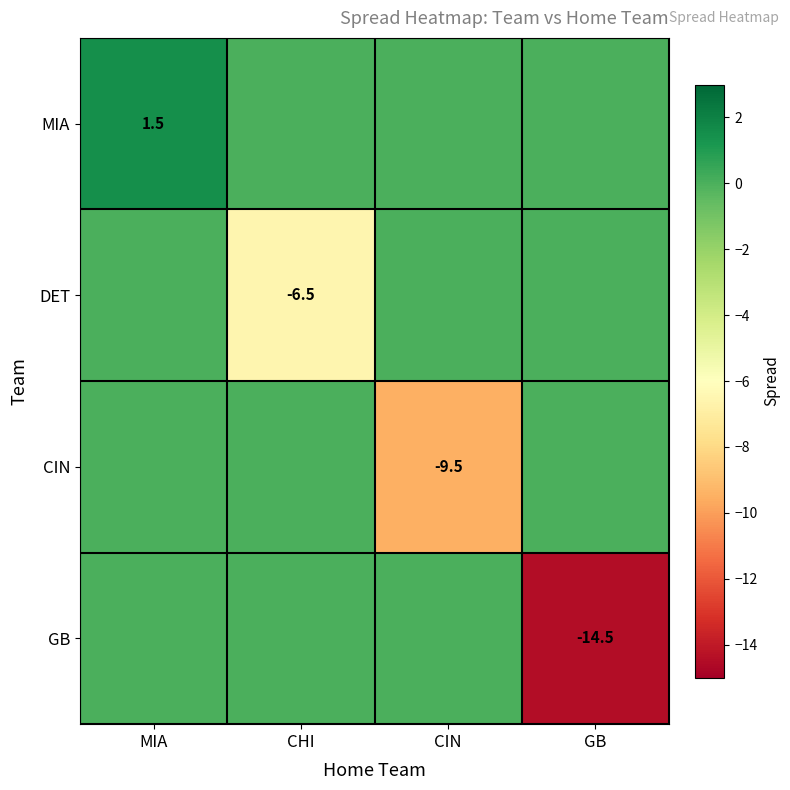

Is it true that MIA equals 2.6 at MIA?

False